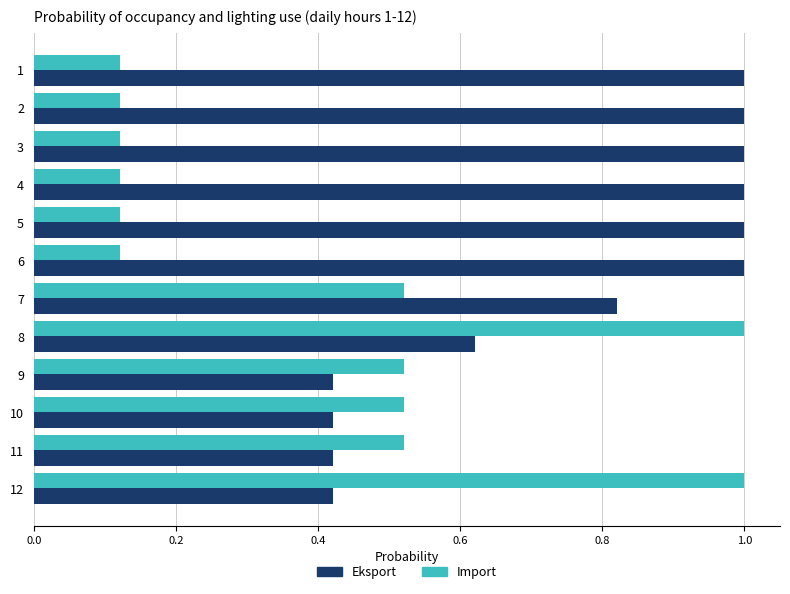

What is the sum of all Import values?

4.8